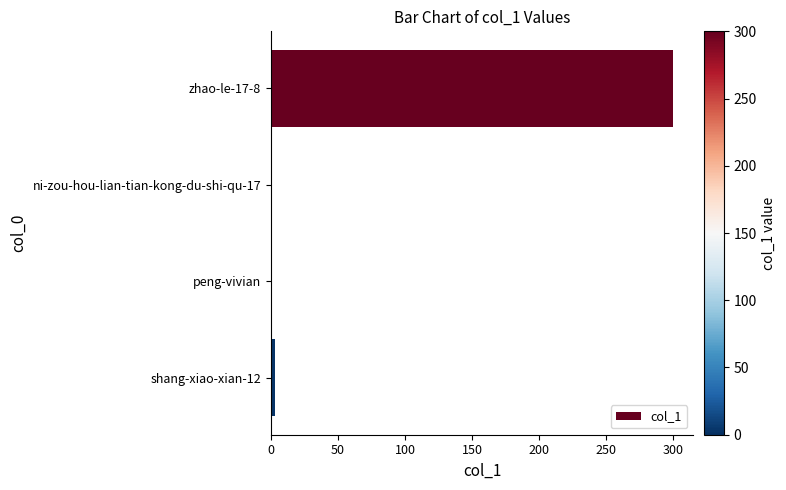

What is the greatest value displayed?

300